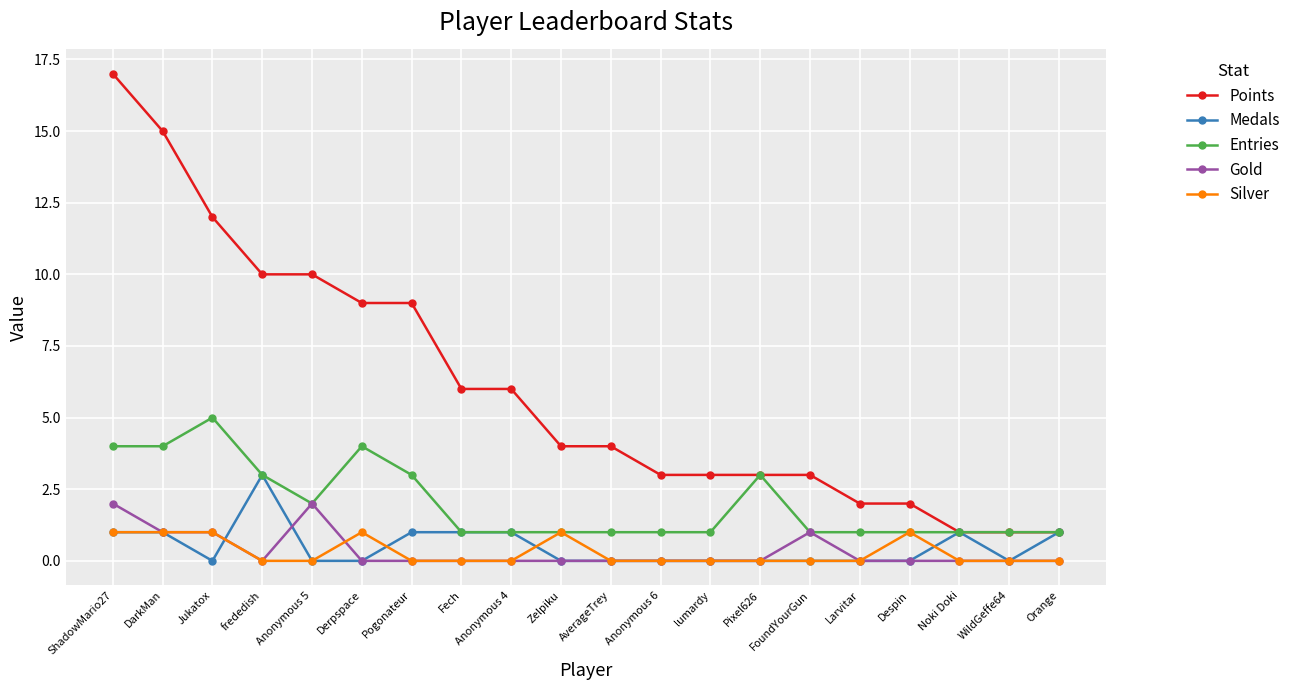

The Silver series shows 1 at Jukatox. True or false?

True